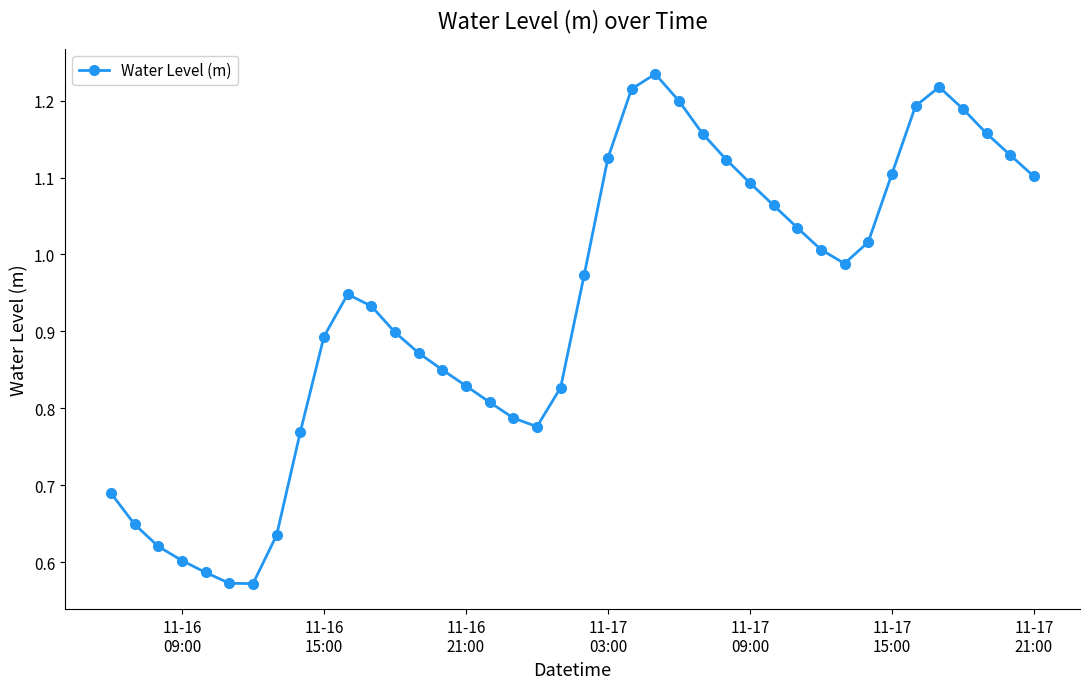

True or false: there are more than 1 points higher than both neighbors.

True